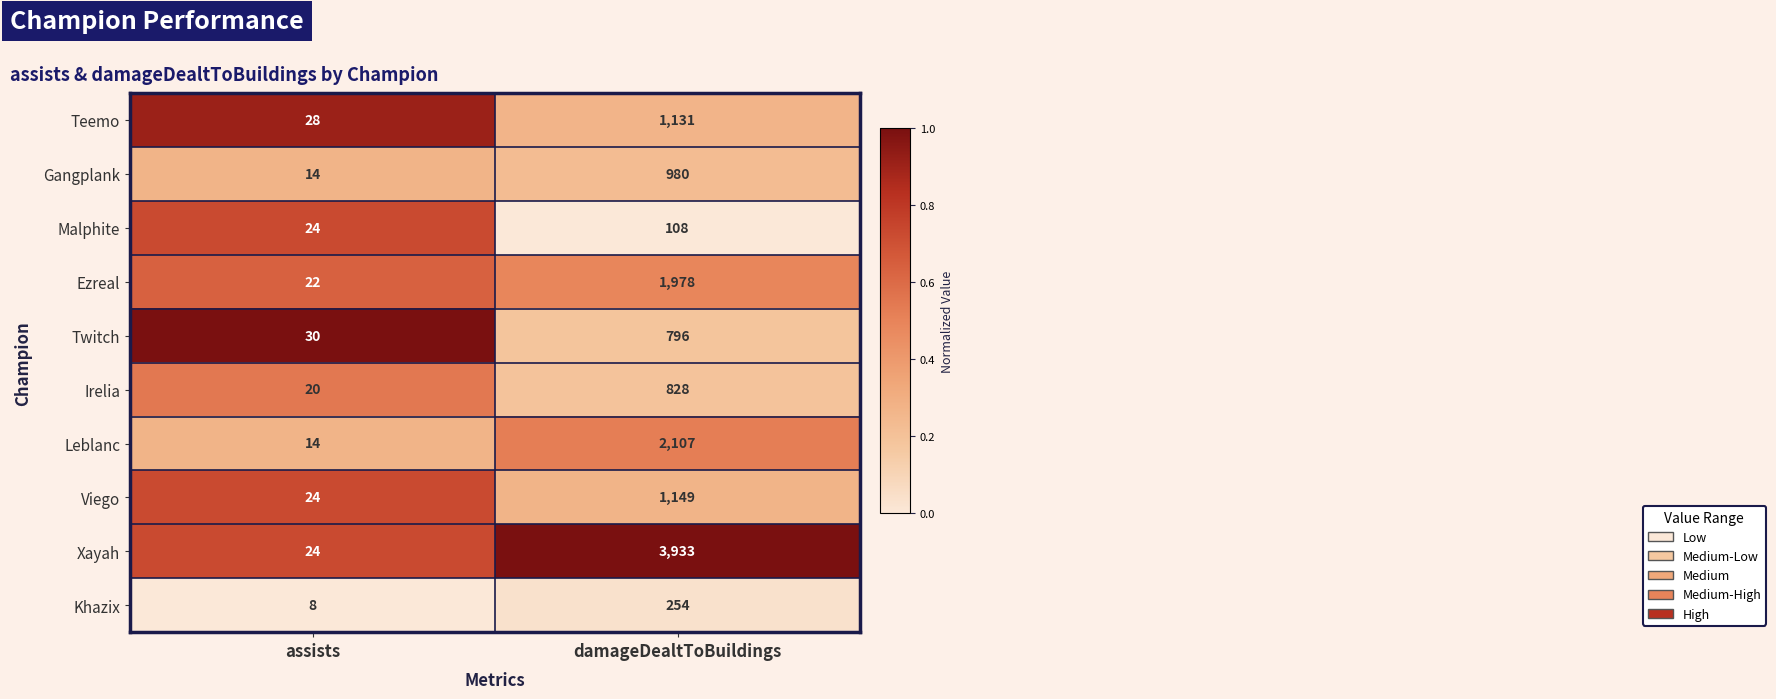

Which series has the largest total across all categories?

Xayah